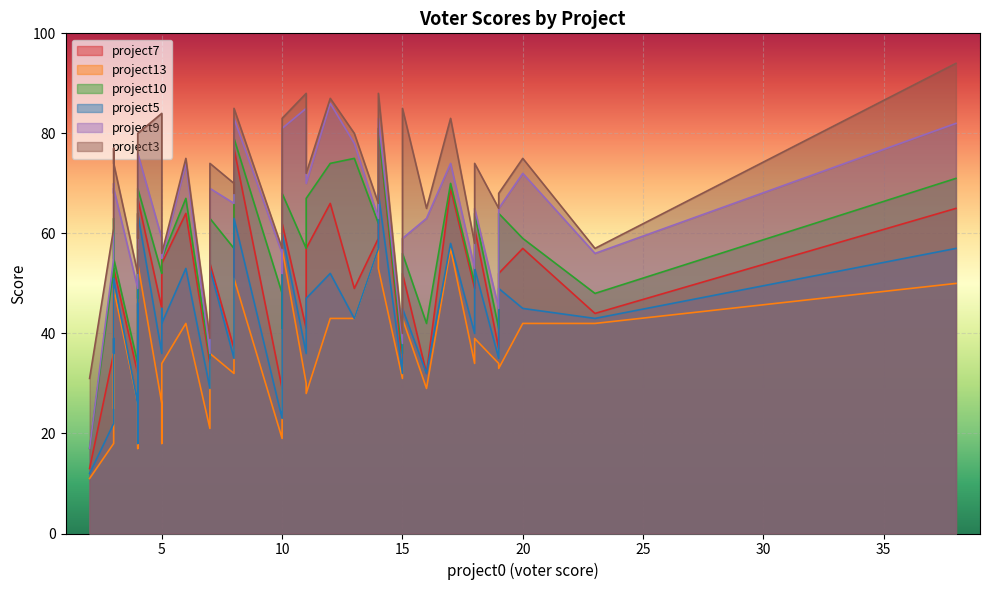

What is the minimum value shown in the chart?

11